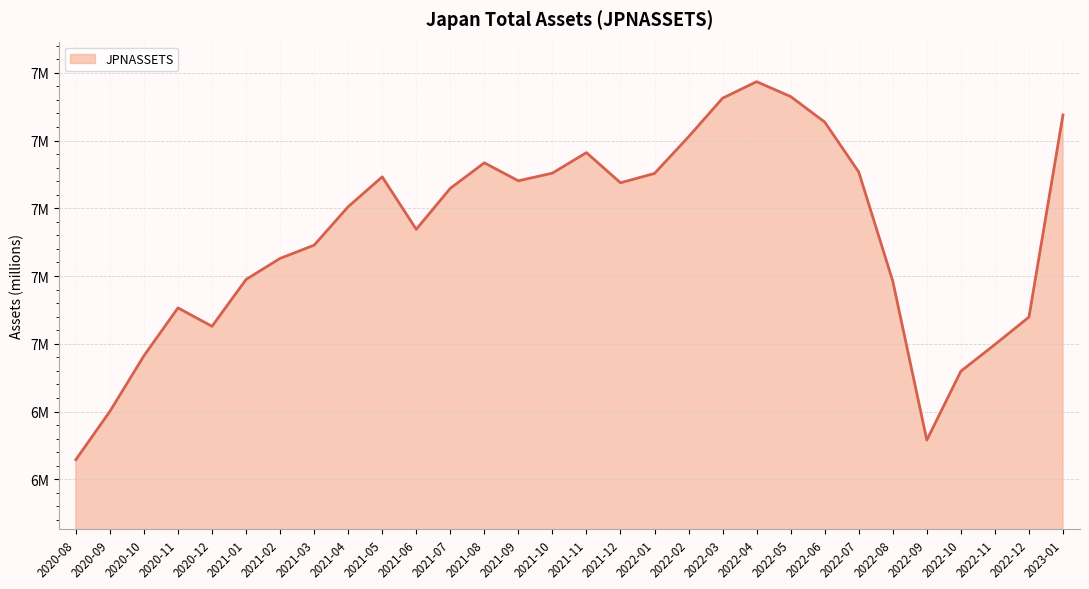

Does the chart have visible grid lines?

Yes